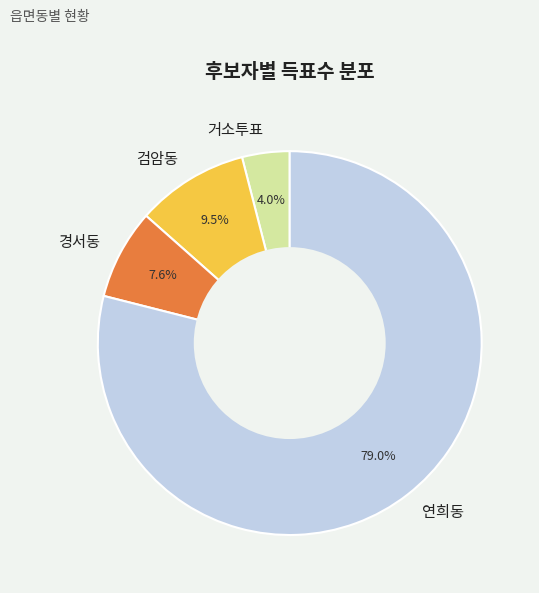

Which slice is the largest?

연희동